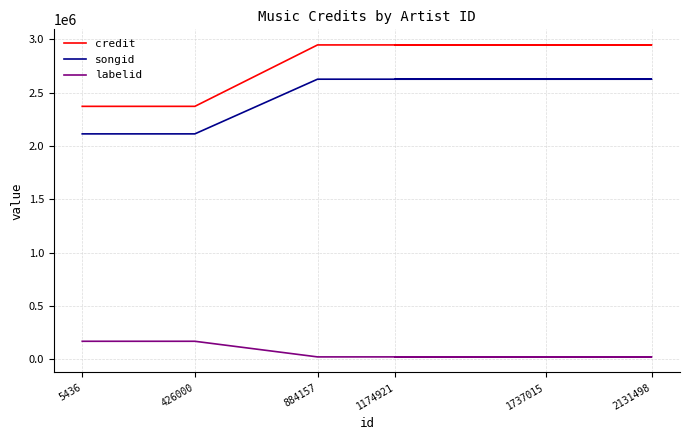

What is the total value across all series at 1737015?

5593423